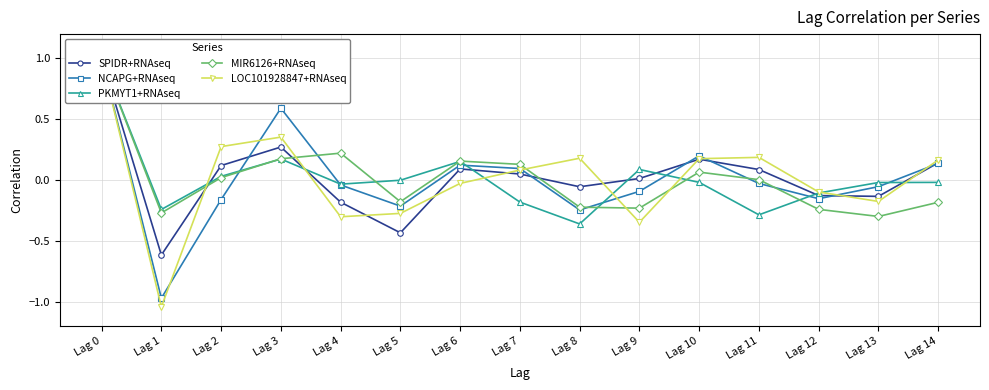

What are all the series names shown in the legend?

SPIDR+RNAseq, NCAPG+RNAseq, PKMYT1+RNAseq, MIR6126+RNAseq, LOC101928847+RNAseq